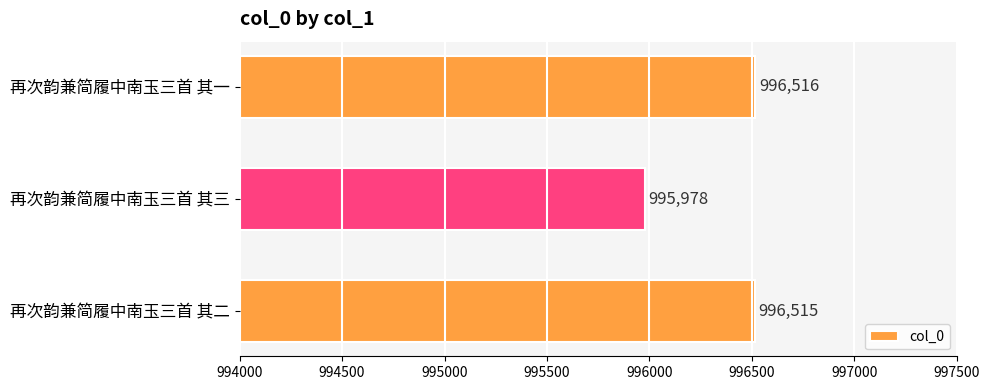

List the labels in order of value, smallest first.

再次韵兼简履中南玉三首 其三, 再次韵兼简履中南玉三首 其二, 再次韵兼简履中南玉三首 其一